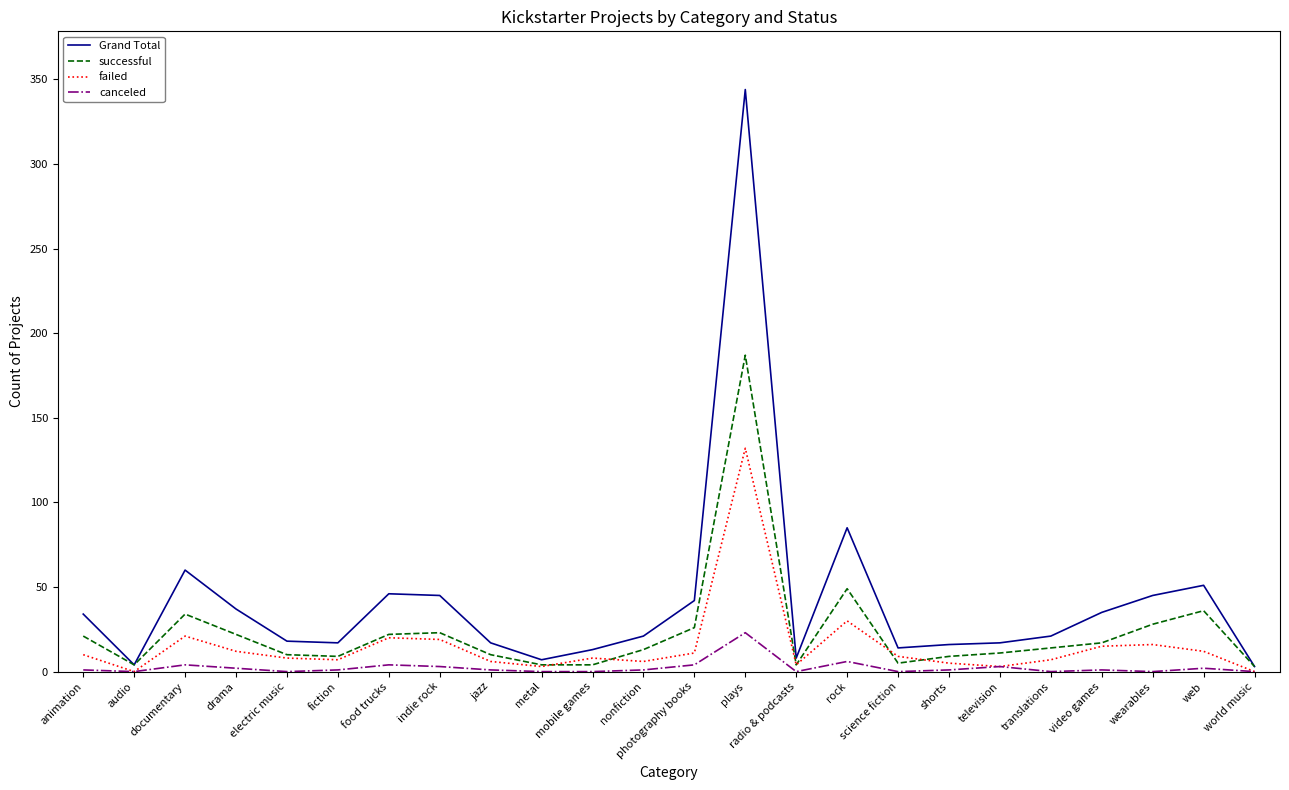

How many distinct data groups are displayed?

4